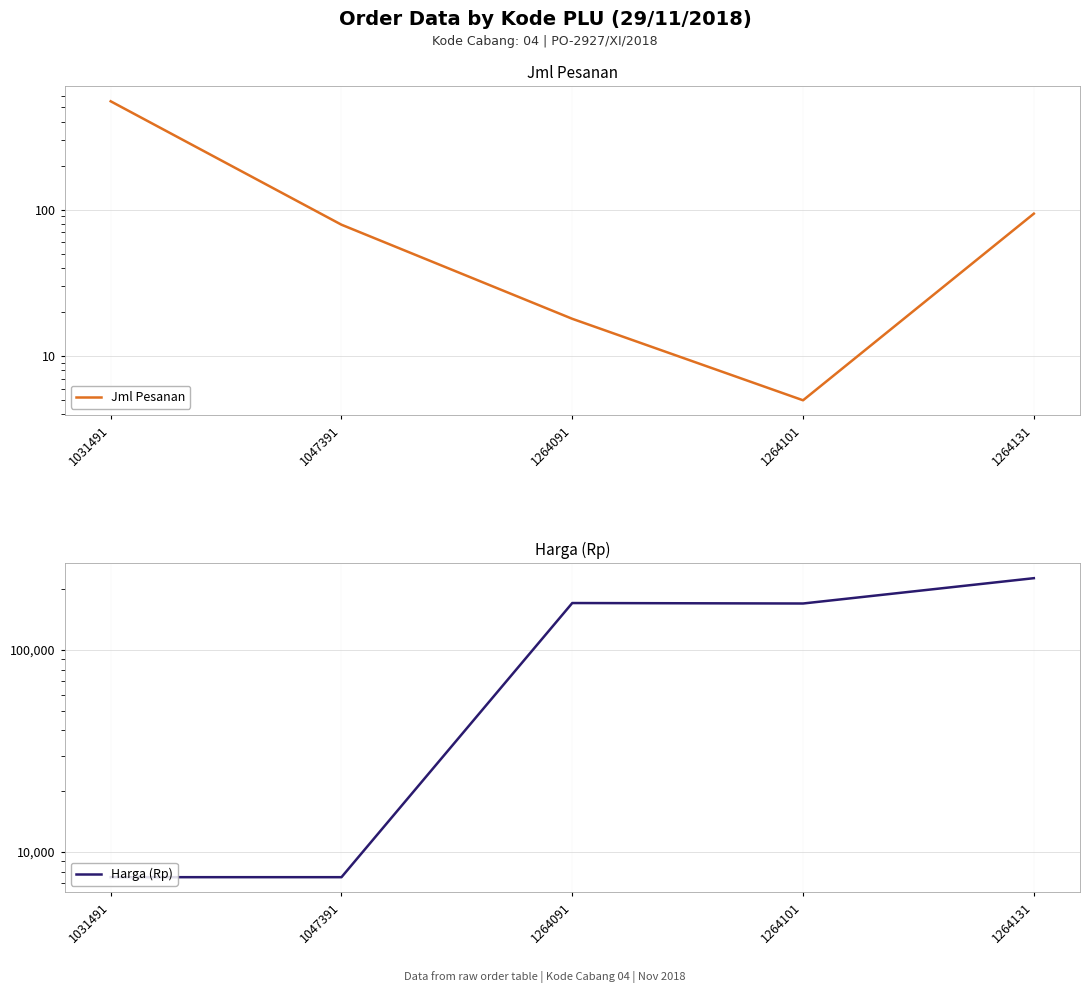

Which series has the largest total across all categories?

Harga (Rp)